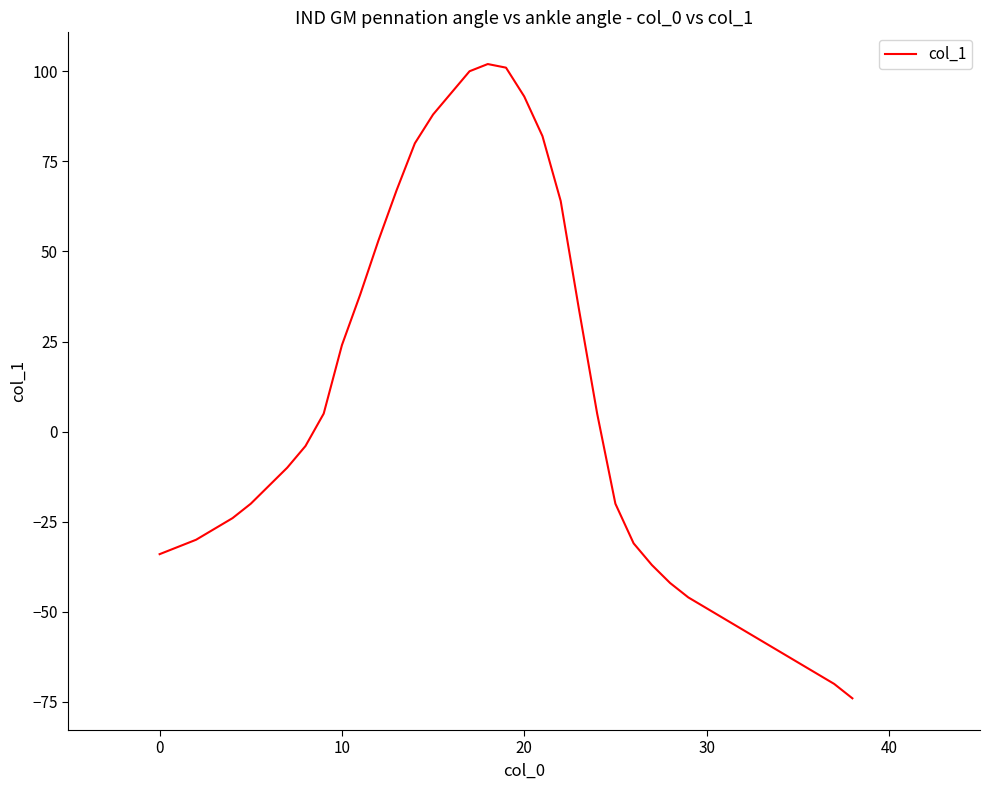

What is the greatest value displayed?

102